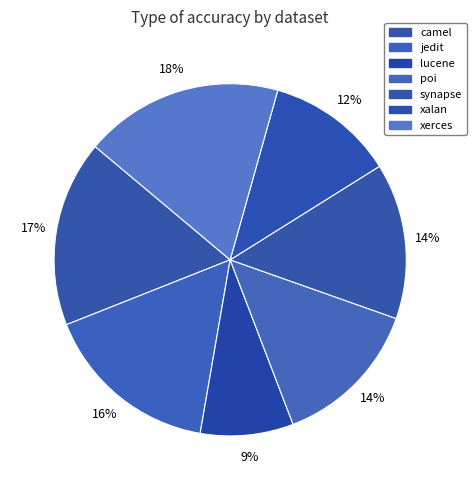

How many segments does this pie chart have?

7